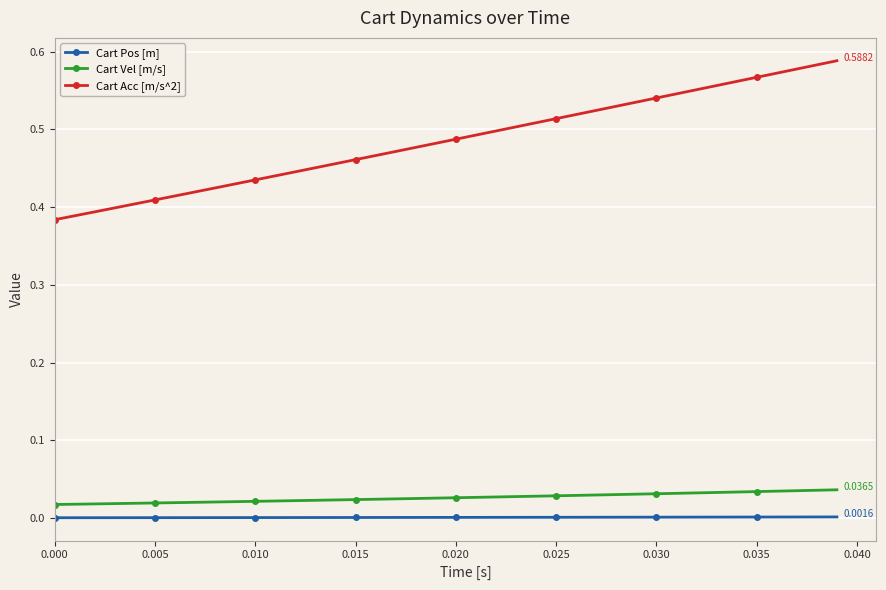

How many categories are shown in the chart?

40